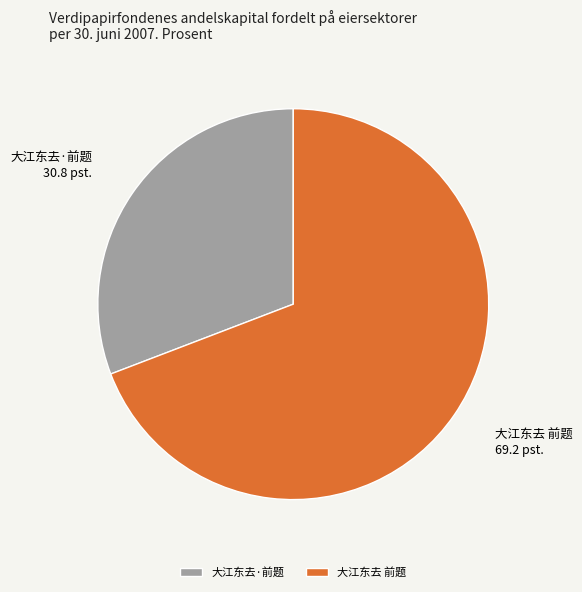

Combined, do 大江东去·前题 and 大江东去 前题 account for over 50%?

Yes